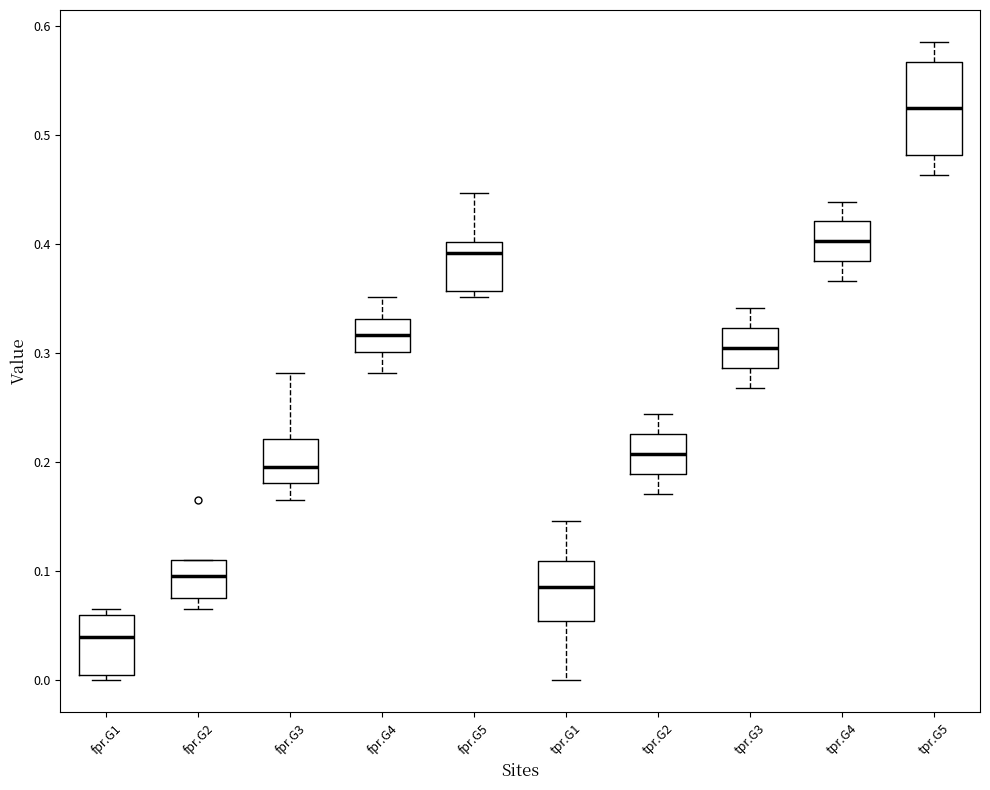

Which box has the highest median line?

tpr.G5